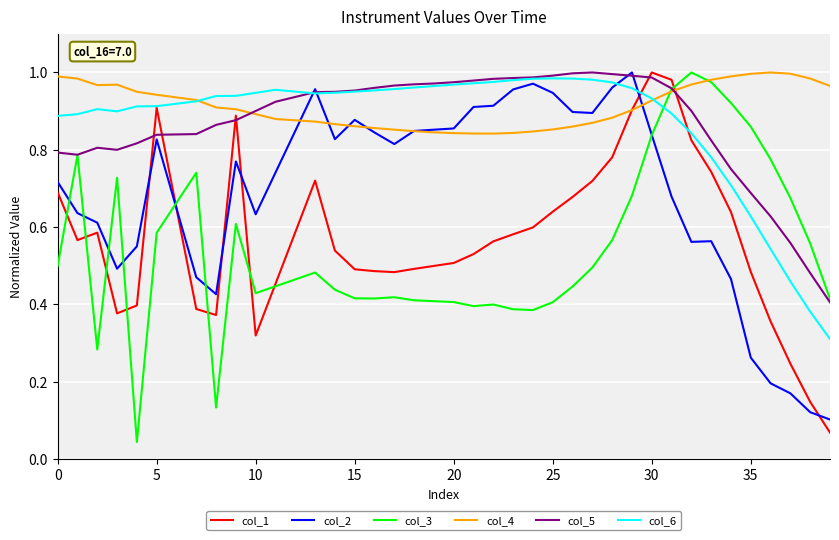

How many intersections are there between col_3 and col_6?

1